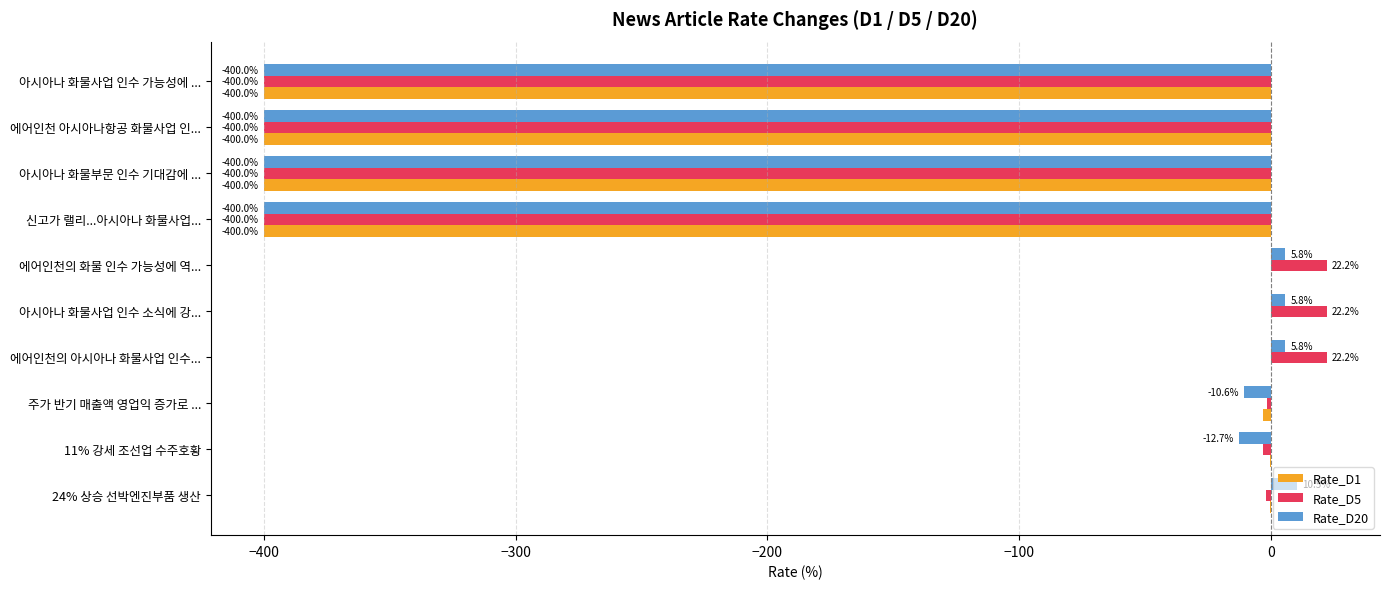

What is the sum of the Rate_D20 values at 24% 상승 선박엔진부품 생산 and 신고가 랠리...아시아나 화물사업...?

-389.5